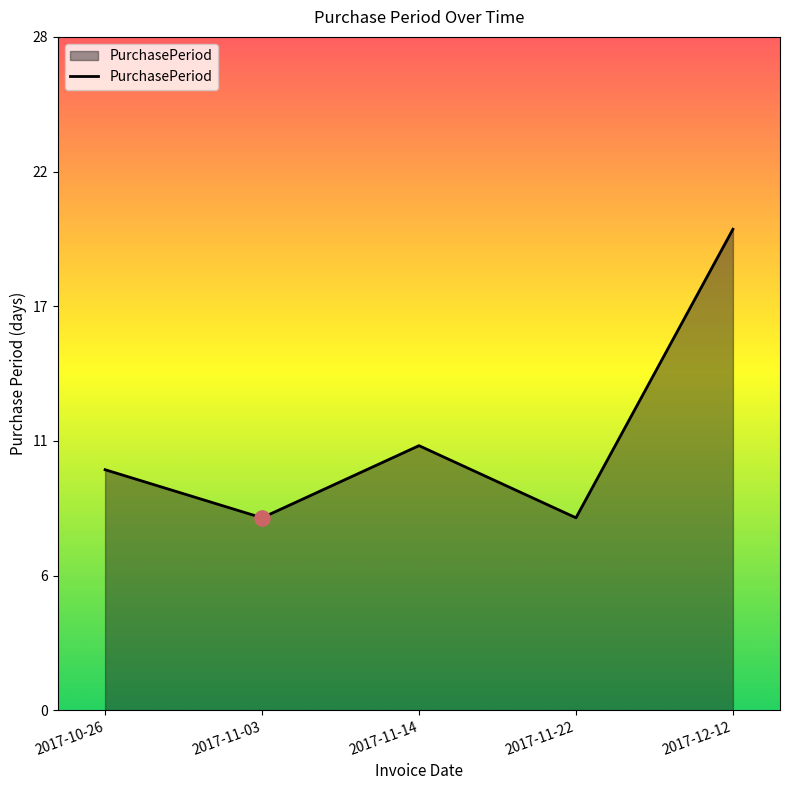

What is the ratio of the value at 2017-10-26 to the value at 2017-11-14?

0.9